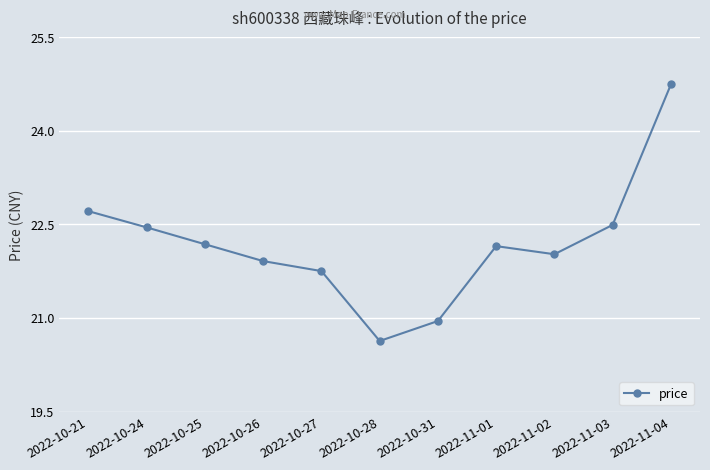

How many distinct data groups are displayed?

1